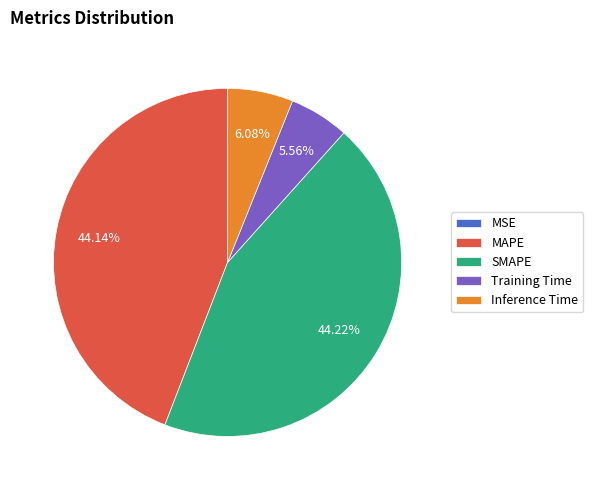

To the nearest percent, what is the difference between the Inference Time and Training Time slice percentages?

1%